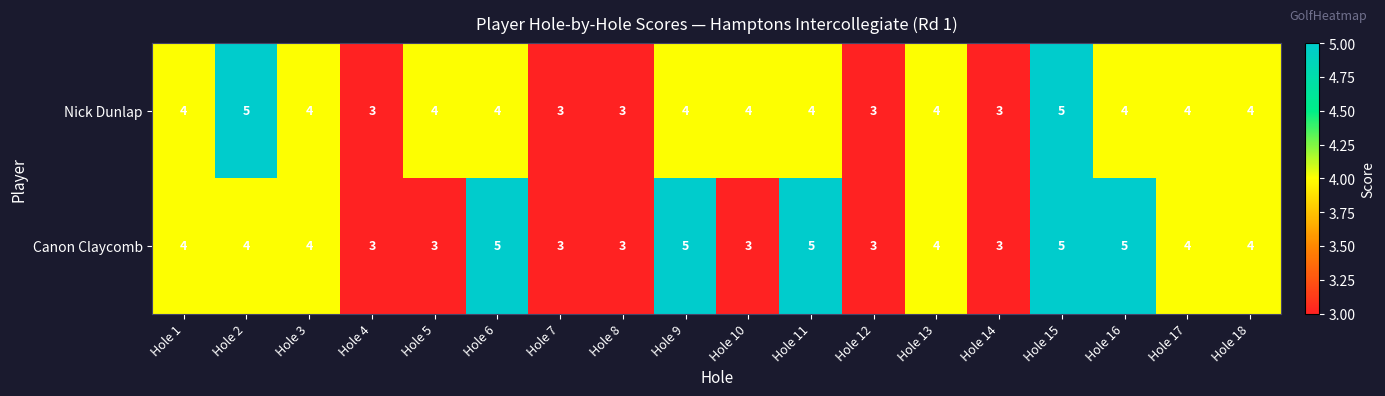

Which series changed the most between Hole 11 and Hole 15?

Nick Dunlap